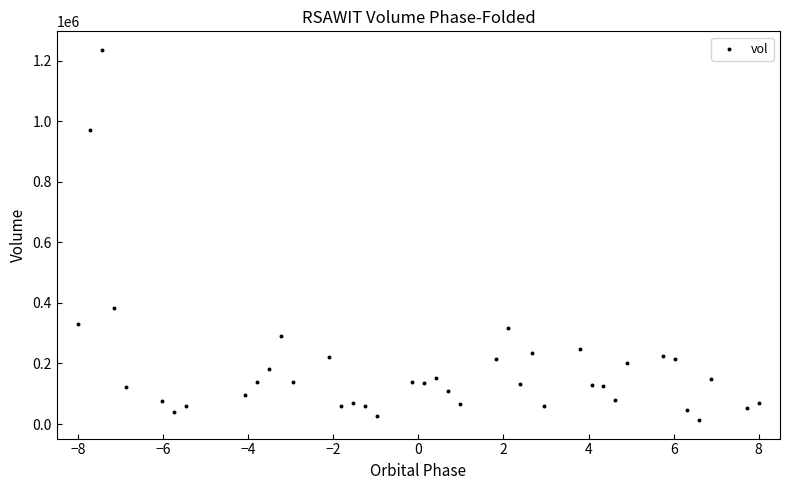

What is the range of Y values (max minus min)?

1222600